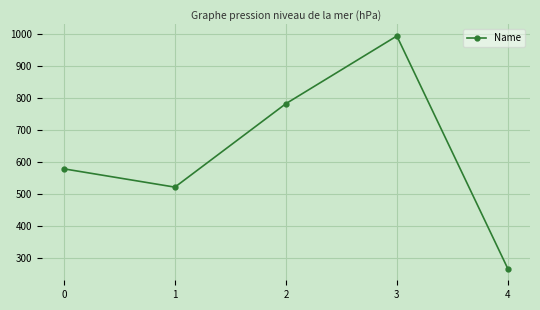

How many points are lower than both their immediate neighbors (excluding endpoints)?

1